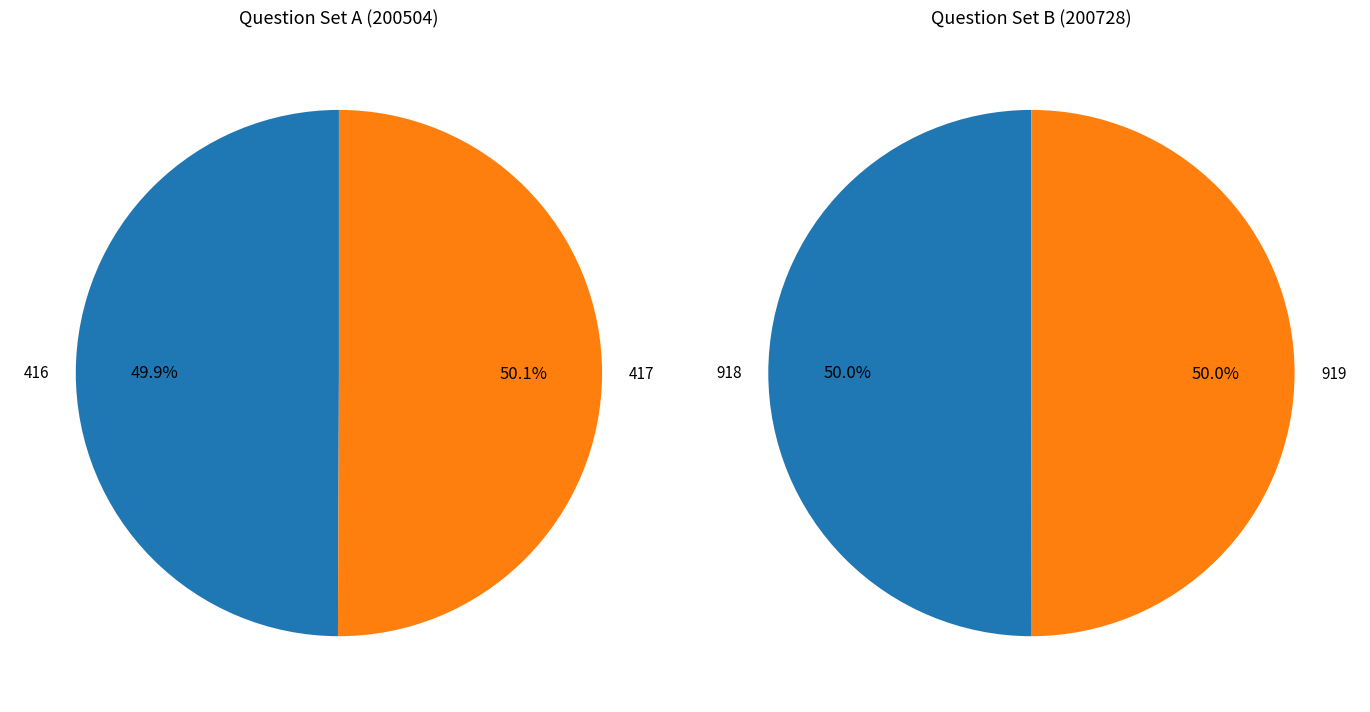

What is the total percentage of 0 and 1?

100.0%